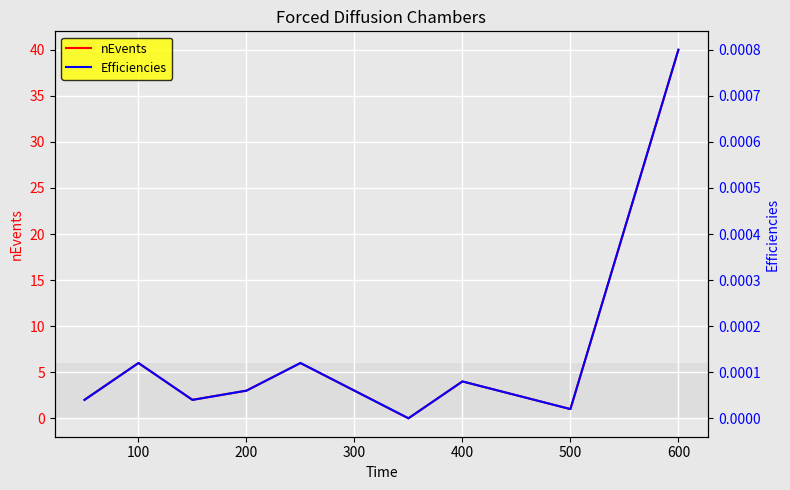

What are all the series names shown in the legend?

nEvents, Efficiencies